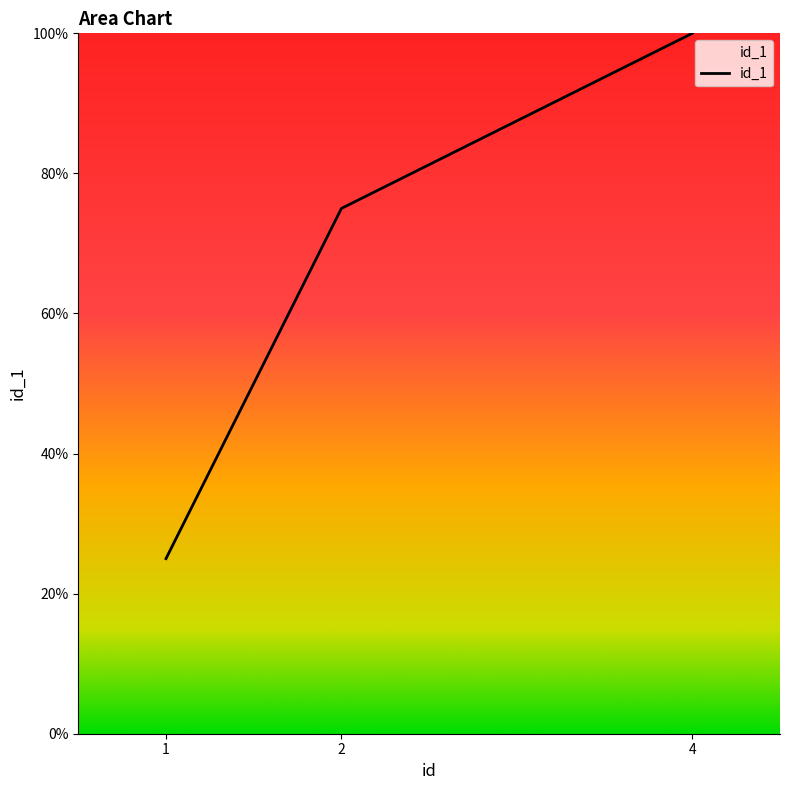

Reading left to right, what are all the values shown in this chart?

25	75	100